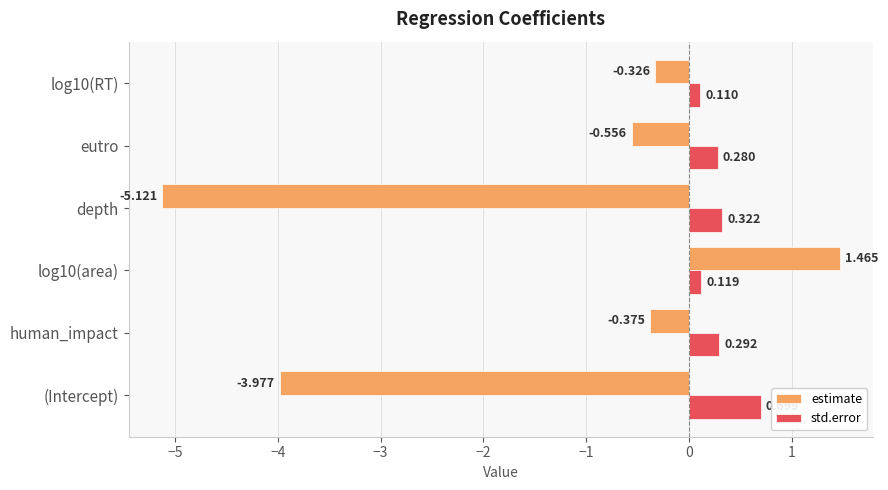

What is the smallest value displayed?

-5.1